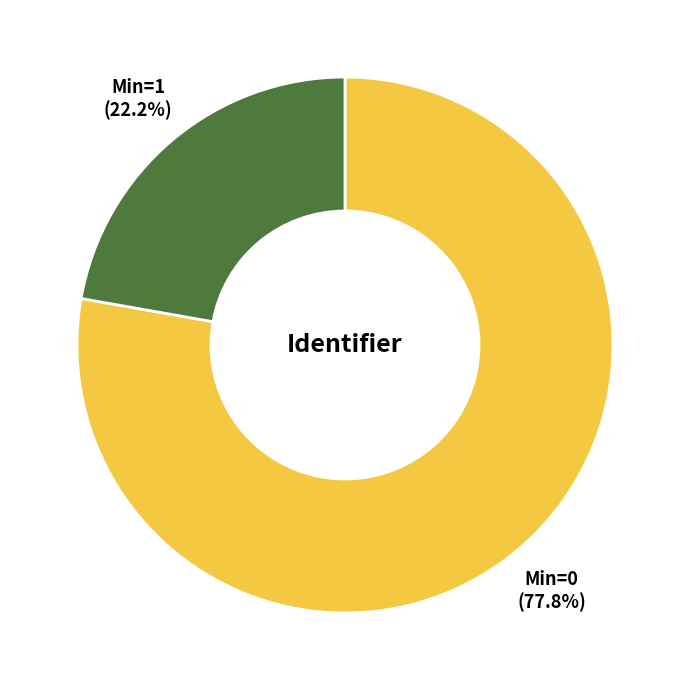

Does any single category account for the majority?

Yes